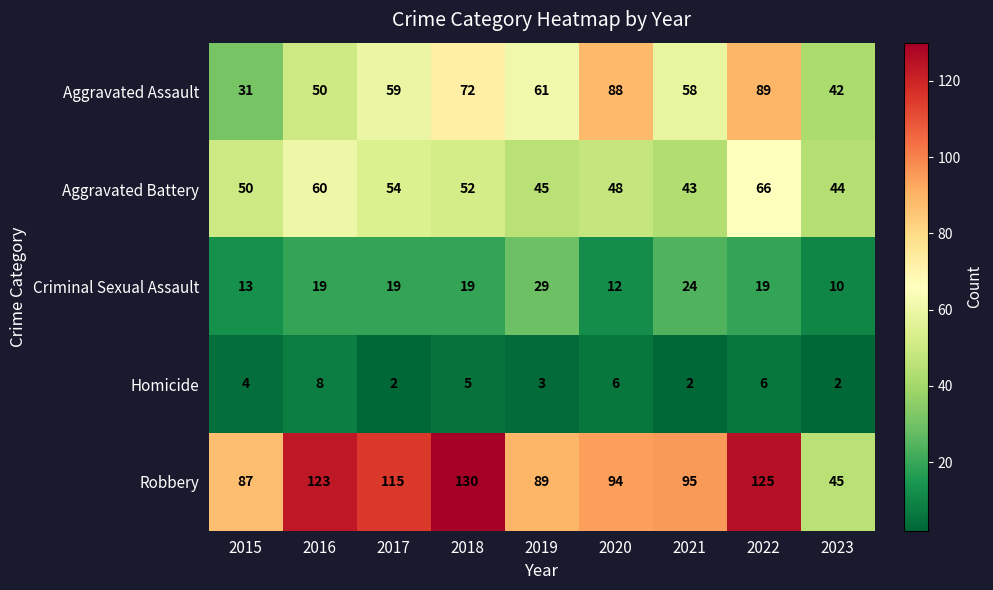

At which category is the sum across all series the highest?

2022